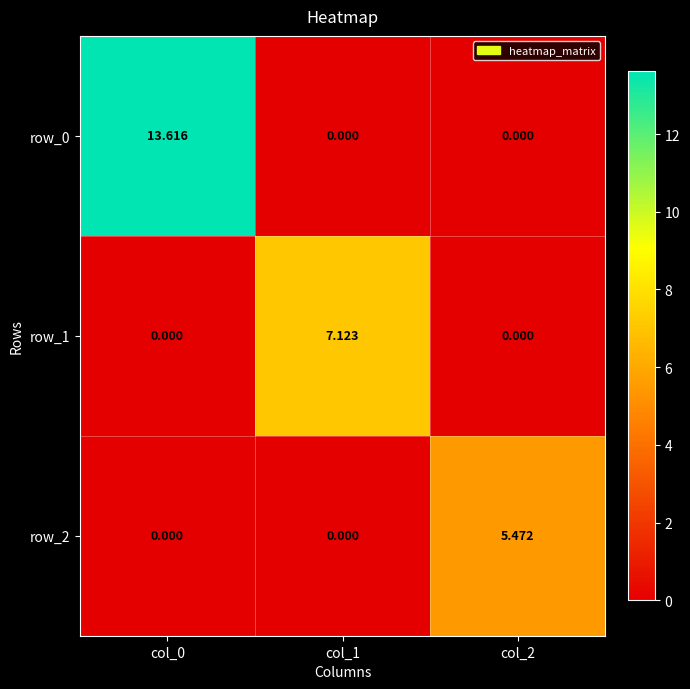

Which has a higher value, col_2 or col_1?

col_2